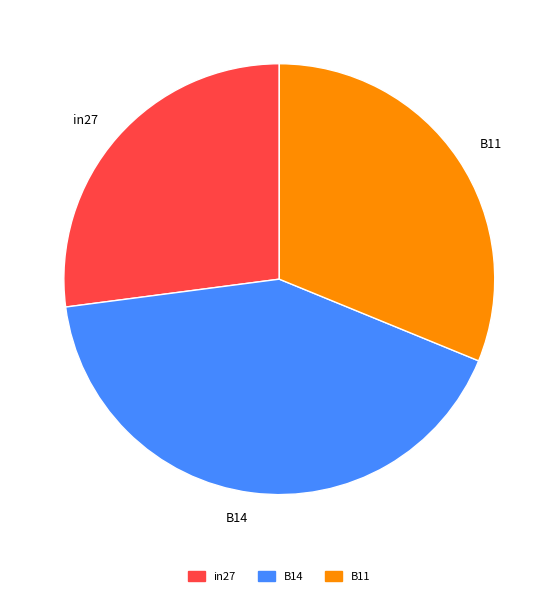

Which has a higher value, B11 or B14?

B14